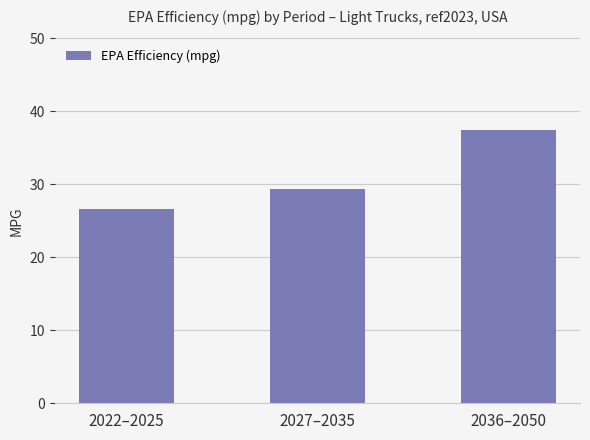

What is the minimum value shown in the chart?

26.6